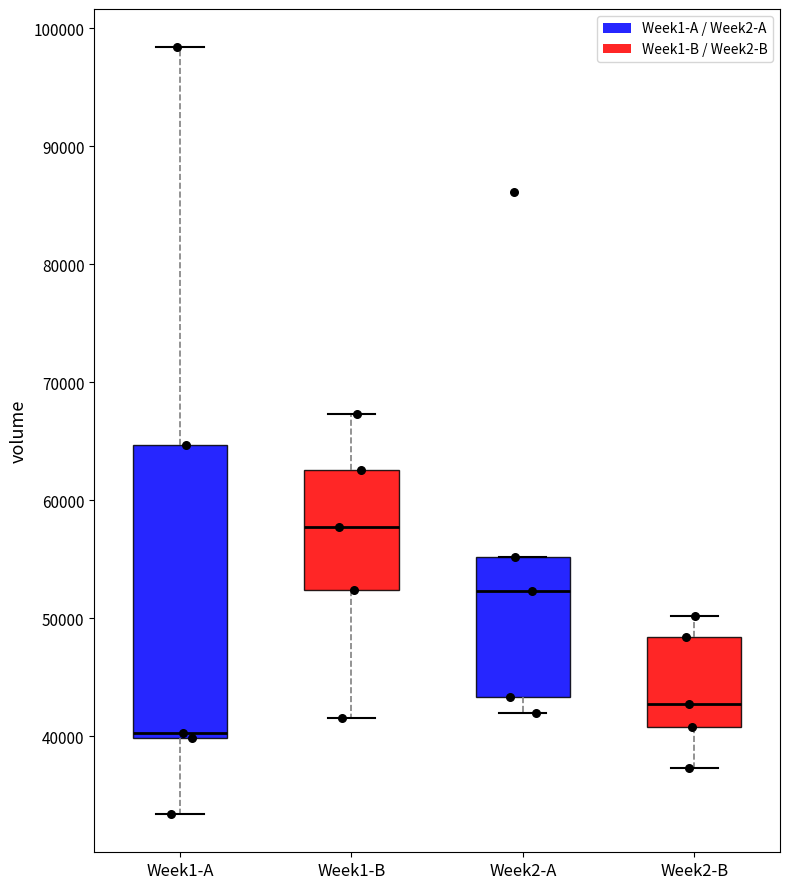

Which box is the tallest, from its lower edge to its upper edge?

Week1-A